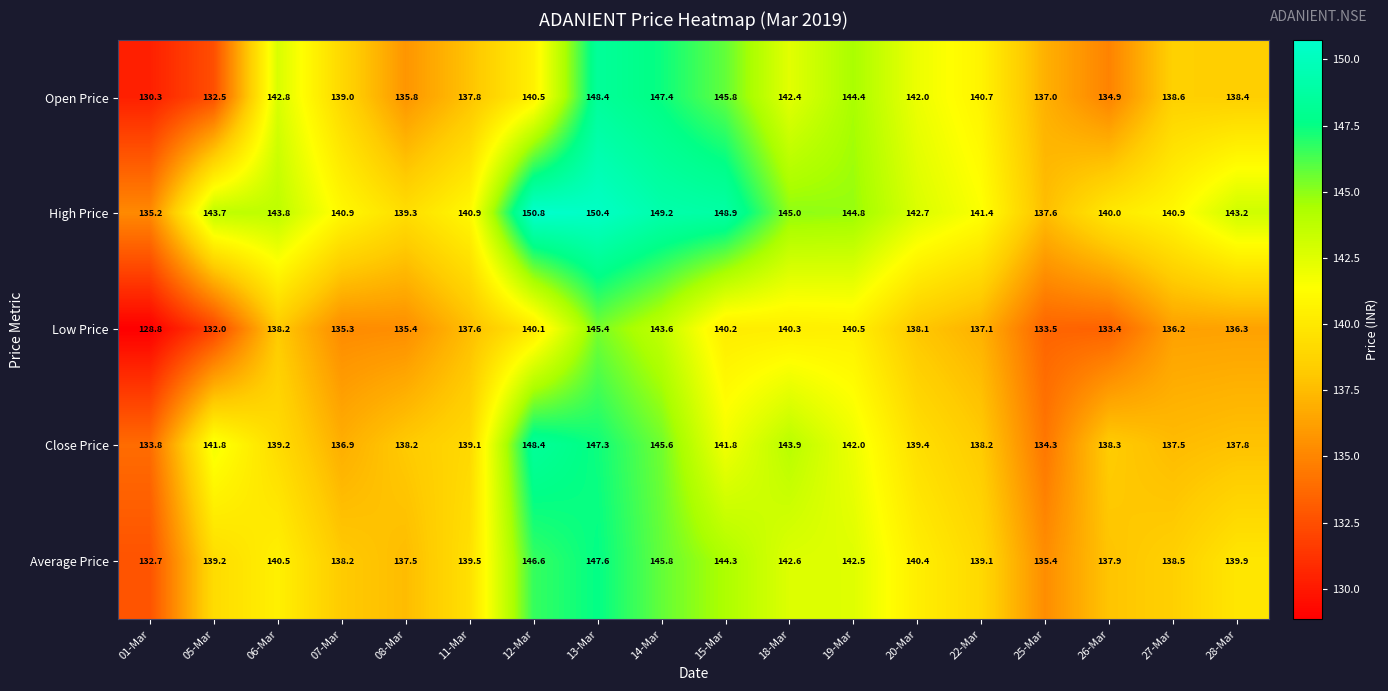

What is the approximate value of Low Price at 14-Mar?

143.6